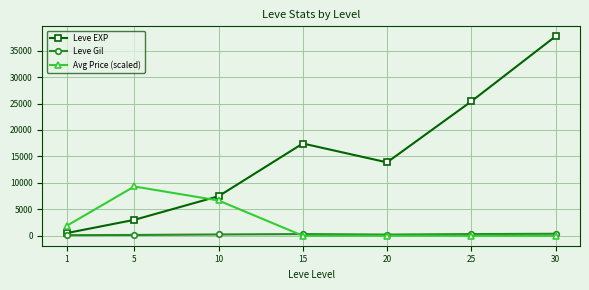

Which series has the largest range (max minus min)?

Leve EXP